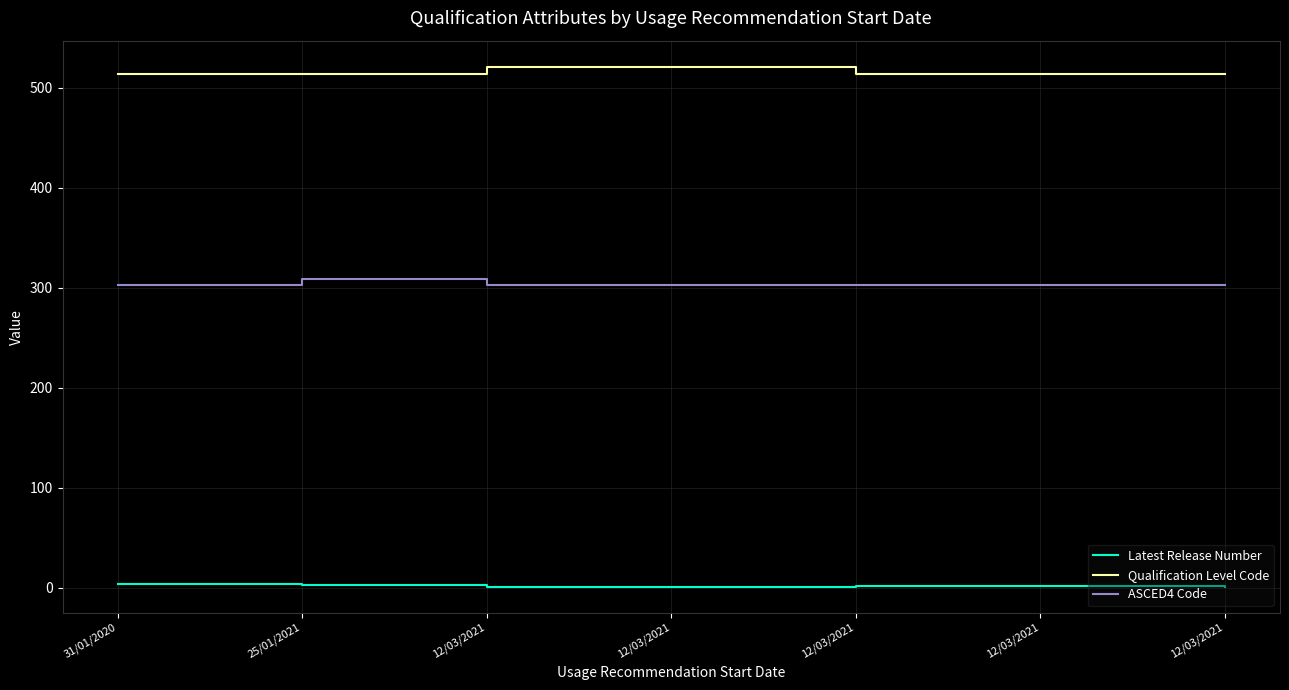

What are all the series names shown in the legend?

Latest Release Number, Qualification Level Code, ASCED4 Code